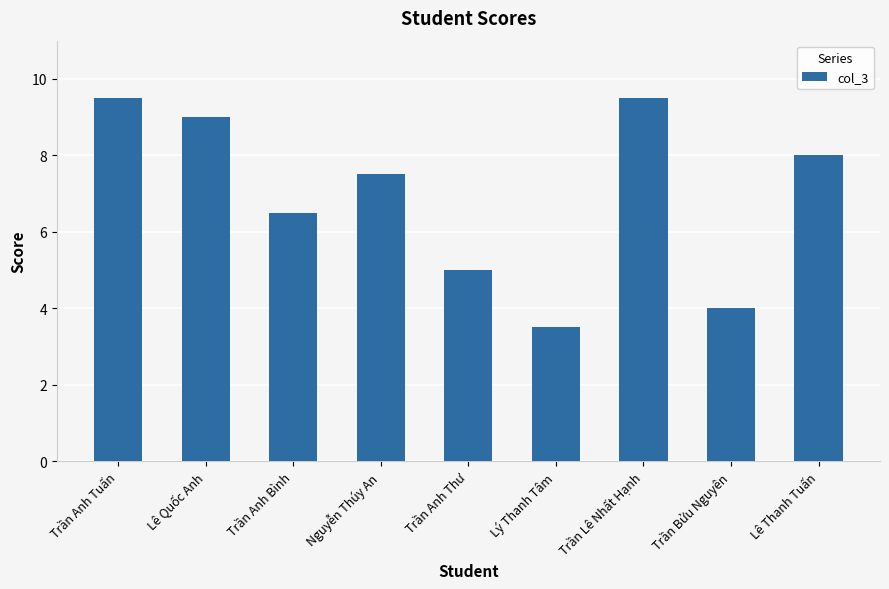

At which label does the data first exceed 7?

Trần Anh Tuấn